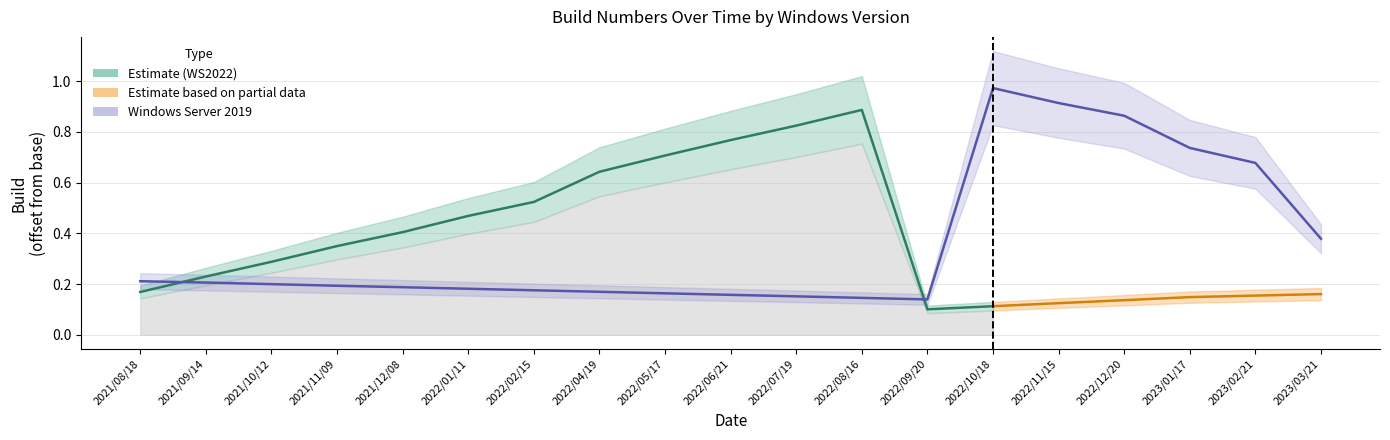

Rank the categories by value from highest to lowest.

2022/10/18, 2022/11/15, 2022/12/20, 2023/01/17, 2023/02/21, 2023/03/21, 2021/08/18, 2021/09/14, 2021/10/12, 2021/11/09, 2021/12/08, 2022/01/11, 2022/02/15, 2022/04/19, 2022/05/17, 2022/06/21, 2022/07/19, 2022/08/16, 2022/09/20